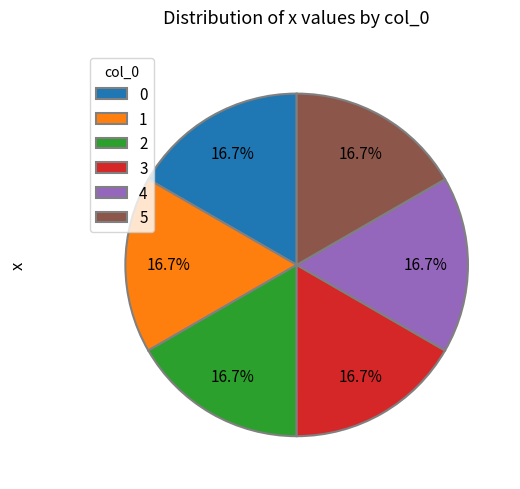

Approximately how many times larger is the value at 3 compared to 4?

1.0